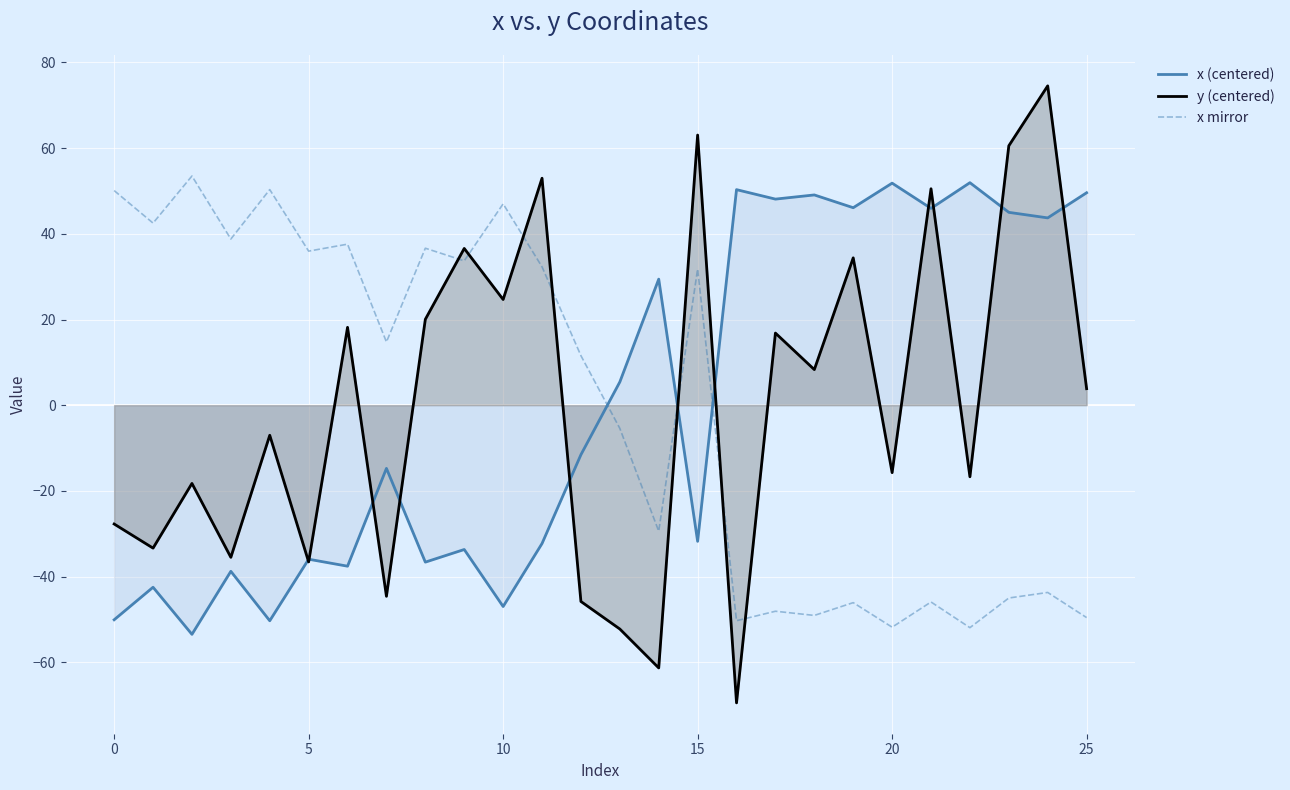

How many values in y (centered) are below zero?

13